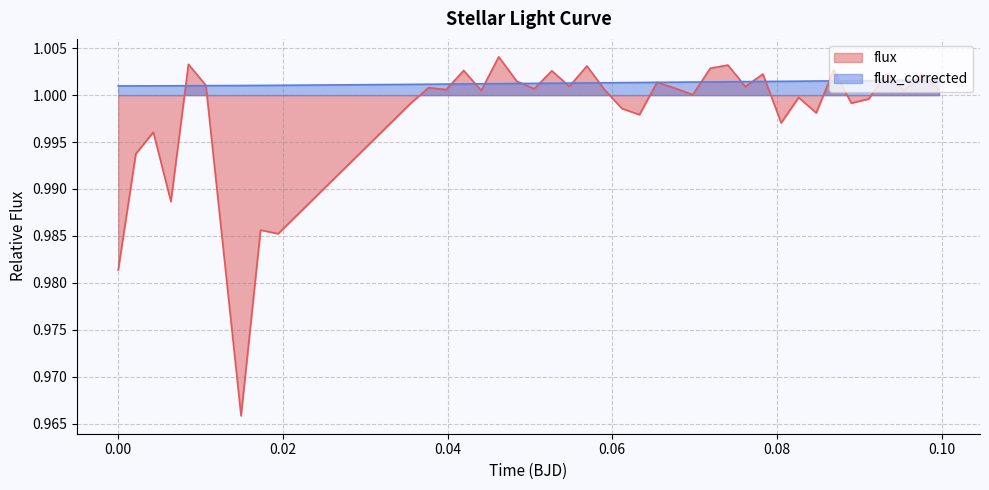

What is the average value of the flux series?

1.0